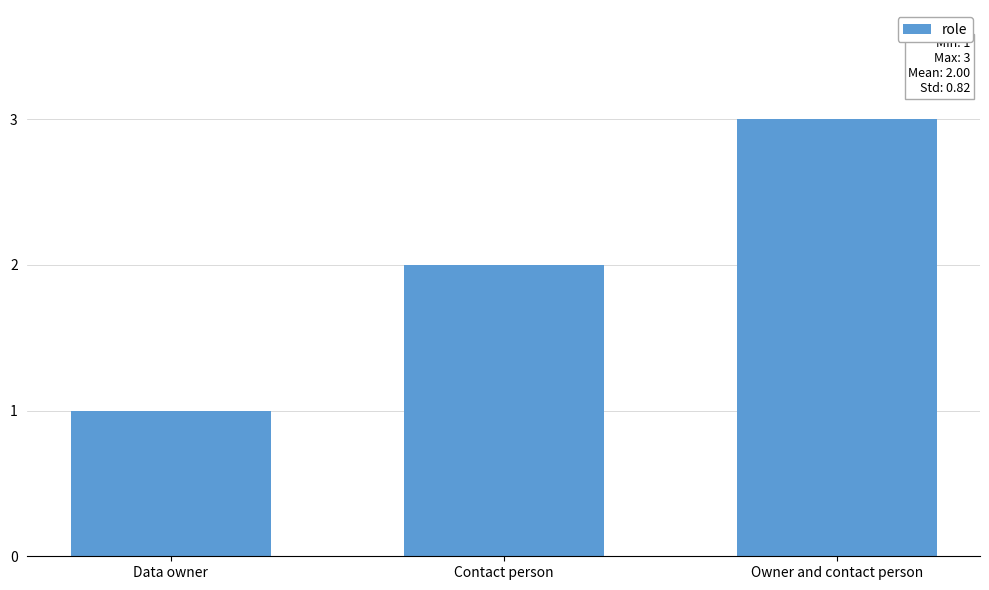

The chart shows a value of 1 at Data owner. True or false?

True